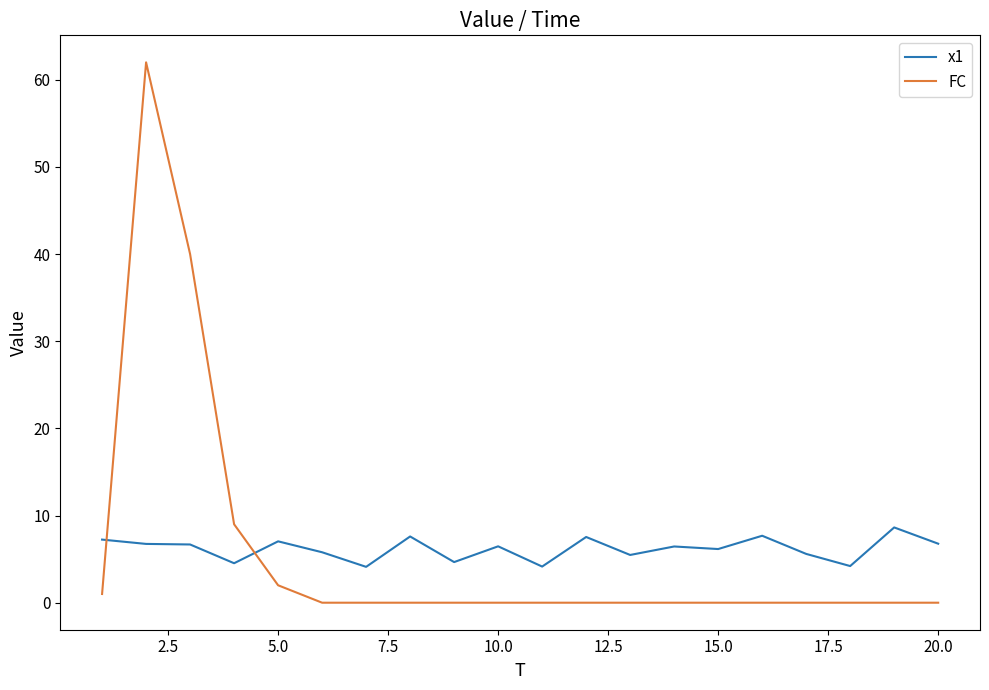

Which series has the widest spread of values?

FC